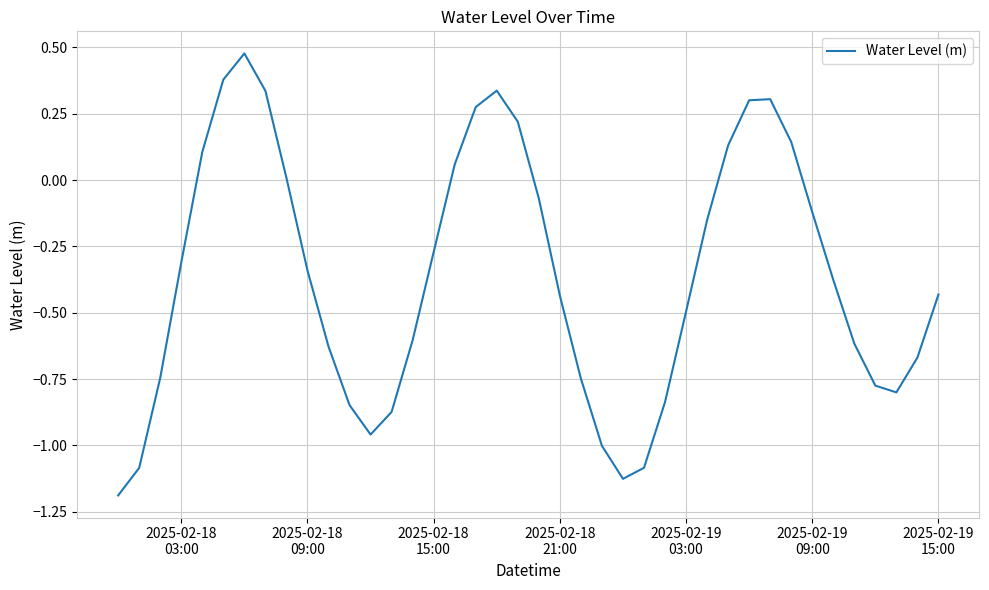

What is the smallest value displayed?

-1.2